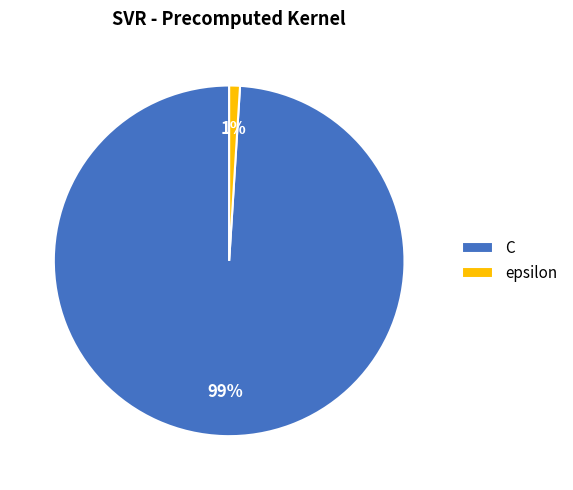

Which category has the smallest portion of the pie?

epsilon